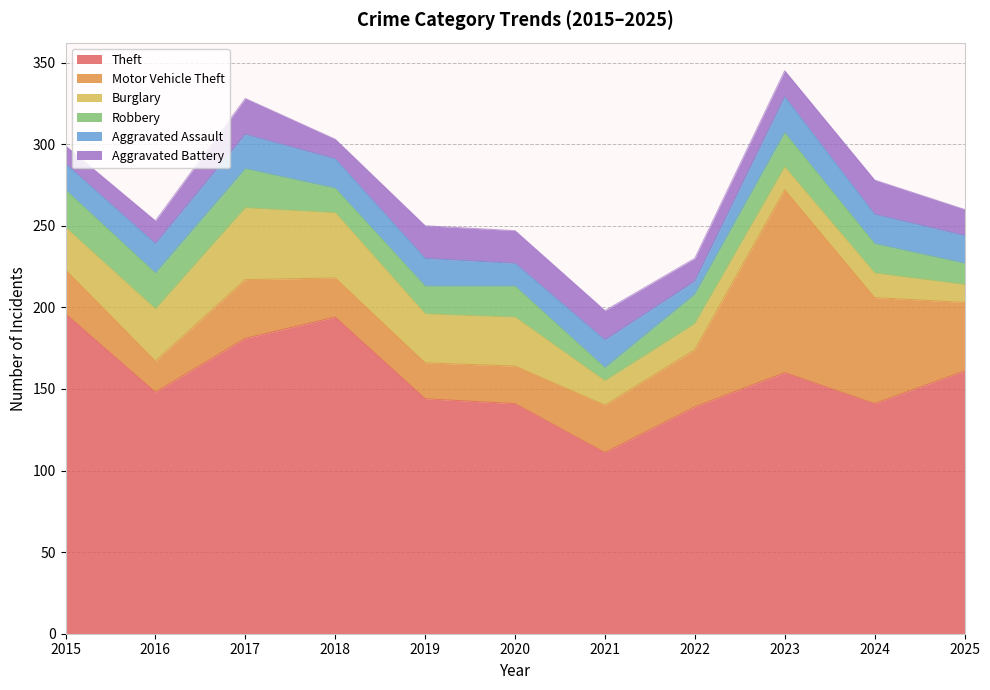

Rank the series by their maximum value, from lowest to highest.

Aggravated Assault, Aggravated Battery, Robbery, Burglary, Motor Vehicle Theft, Theft